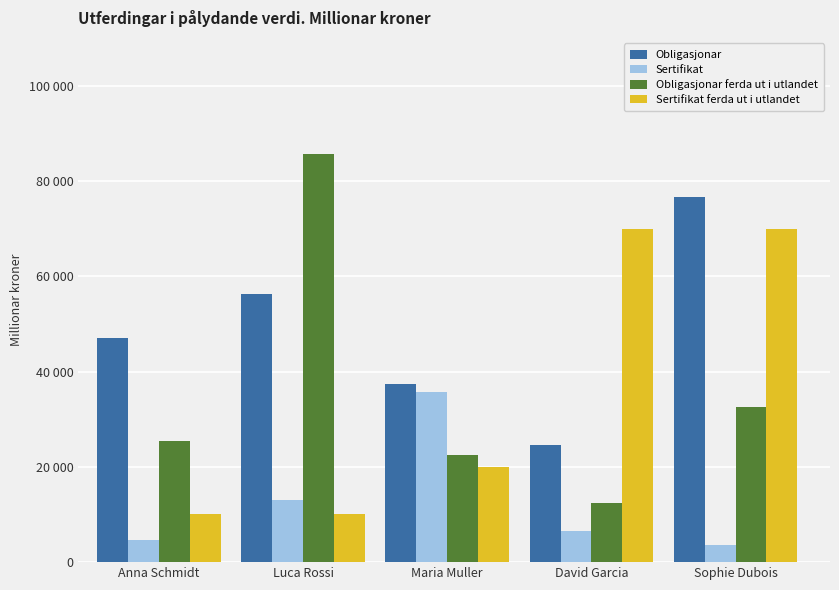

What is the difference between the maximum and minimum values in the Obligasjonar series?

52020